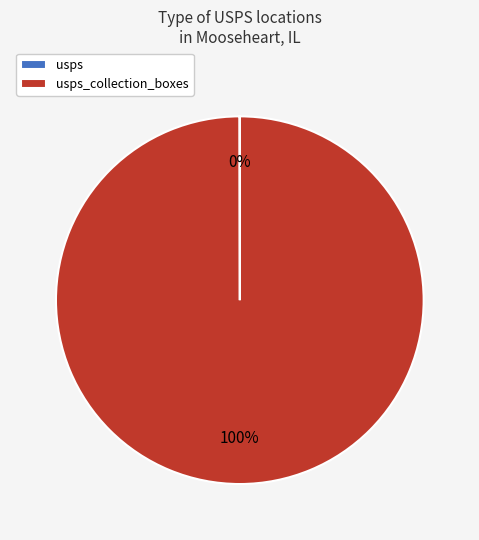

To the nearest percent, what is the difference between the largest and smallest slice percentages?

100%